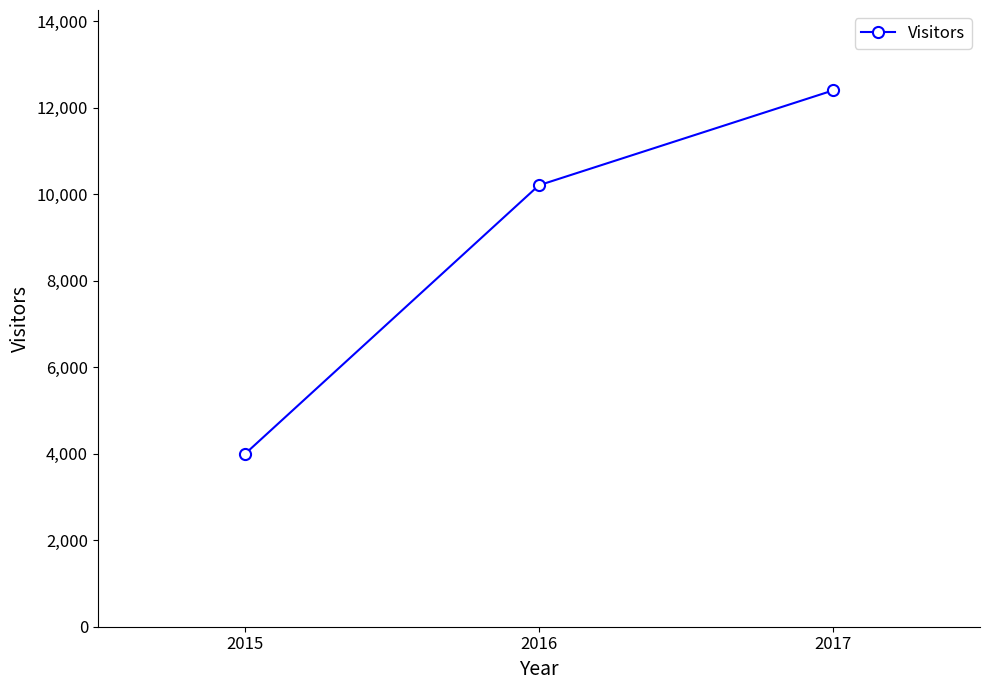

Which label corresponds to the smallest value in the chart?

2015